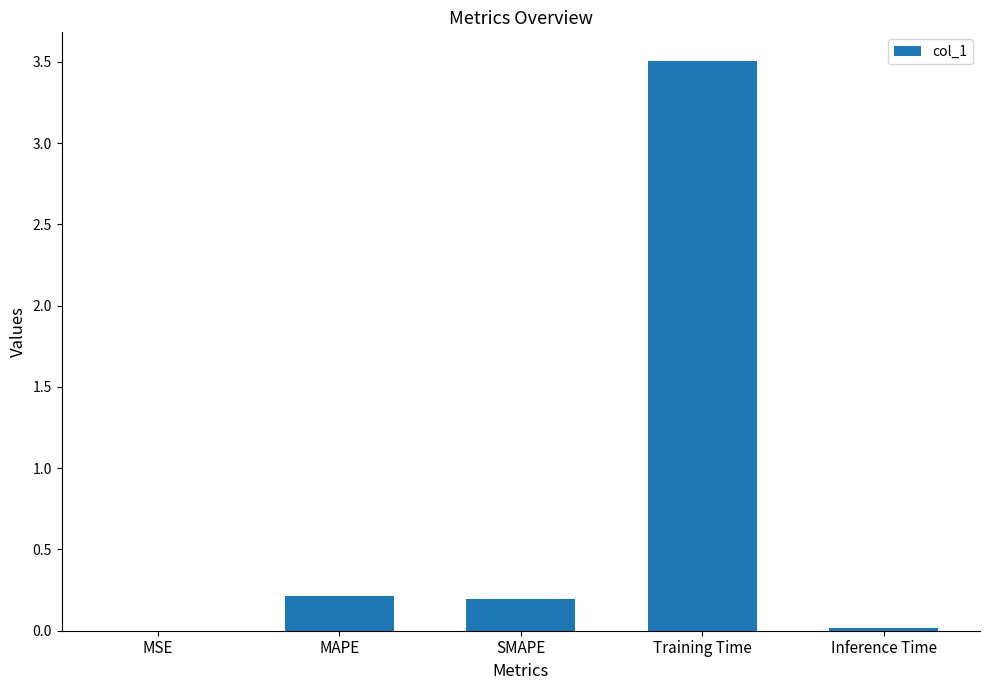

Is it true that the value at MSE is 0.0?

True